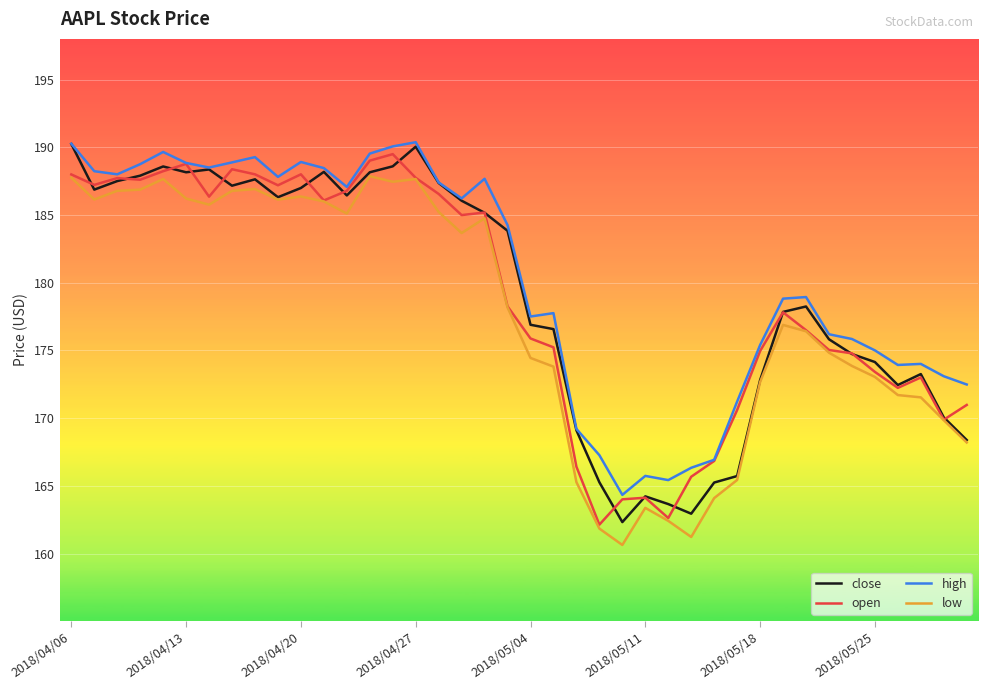

What is the greatest value displayed?

190.4